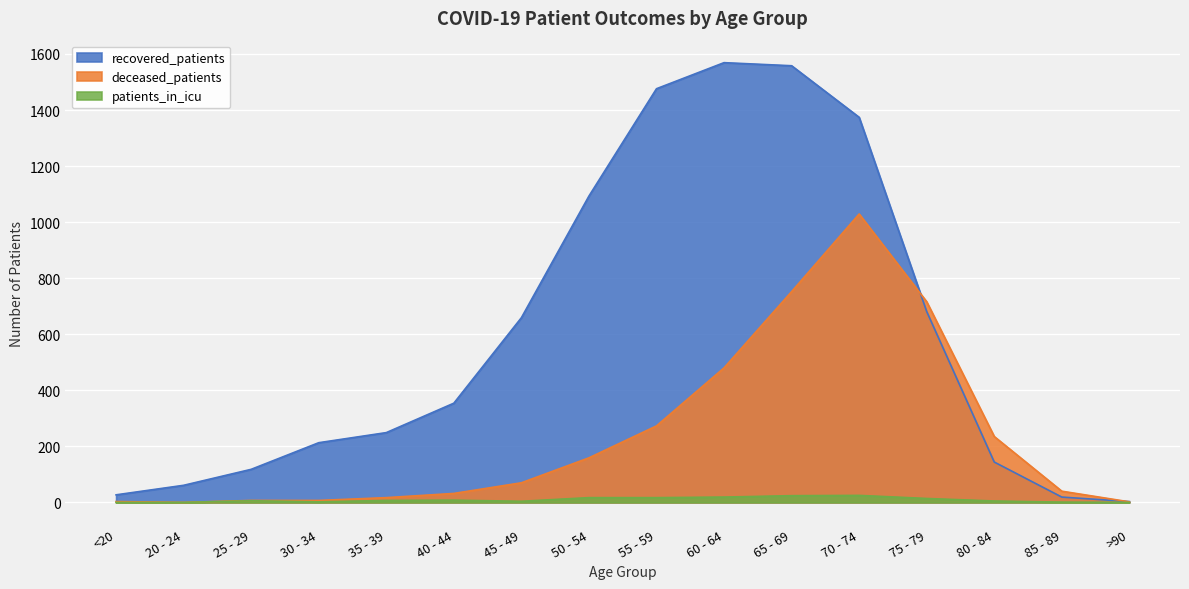

Reading left to right, what are all the values shown in this chart?

recovered_patients: 27	61	118	213	249	354	659	1093	1476	1569	1558	1374	681	144	19	3
deceased_patients: 3	0	7	7	17	32	70	159	273	480	752	1029	716	235	40	2
patients_in_icu: 0	0	6	2	7	8	4	17	17	19	24	25	14	5	1	0